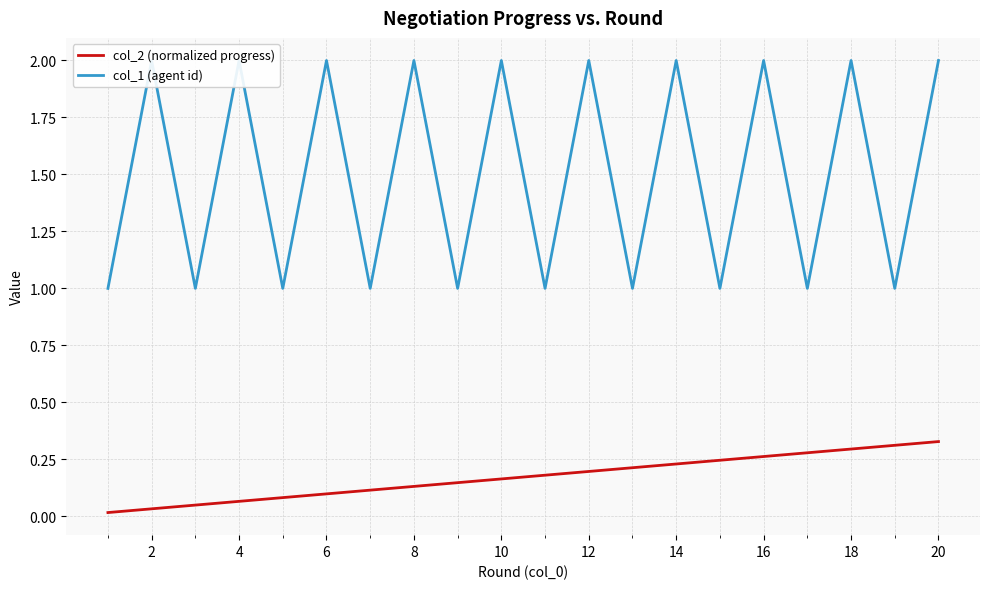

True or false: col_2 (normalized progress) has a value of 0.0 at 4.

False